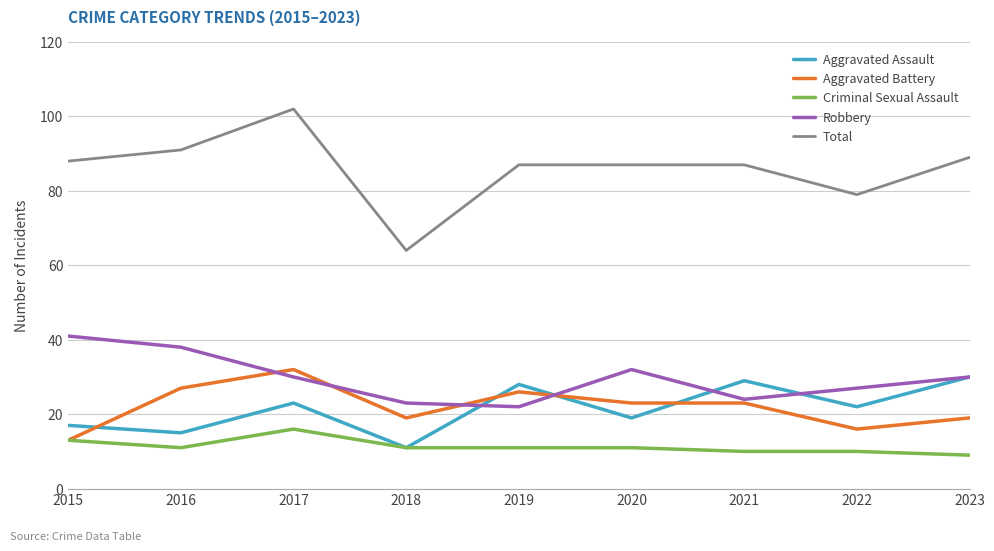

What is the total value across all series at 2020?

172